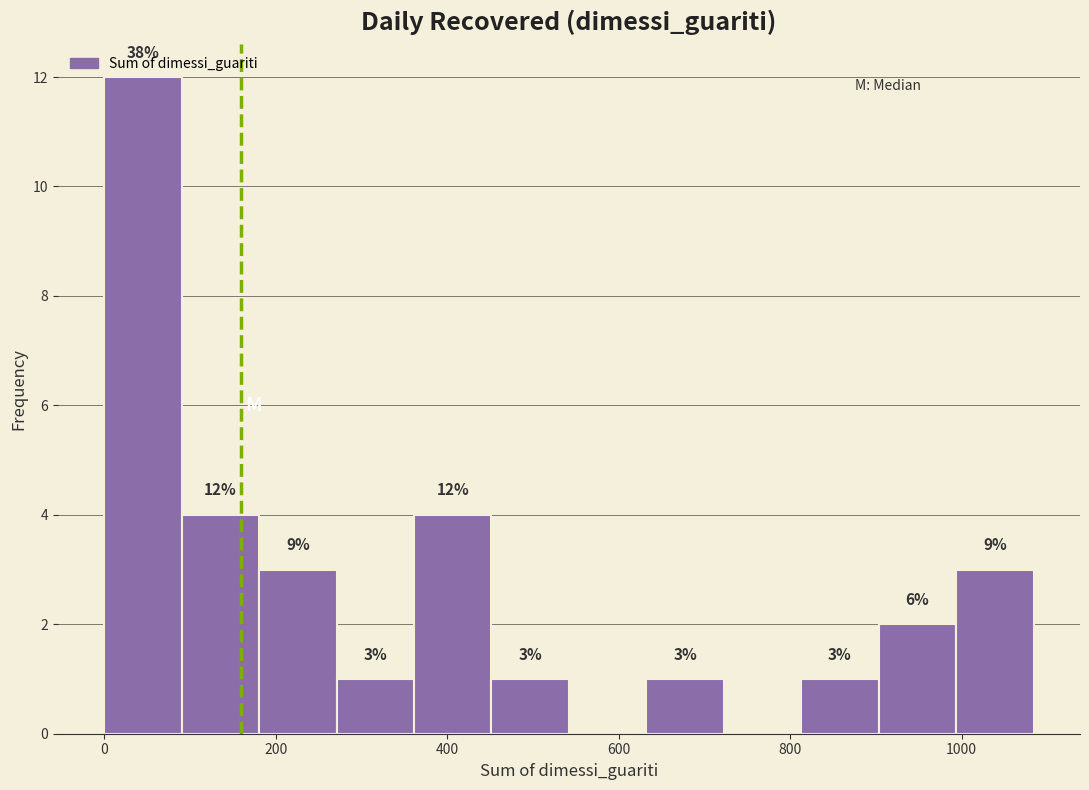

Which range on the x-axis has the tallest bar?

0 to 100